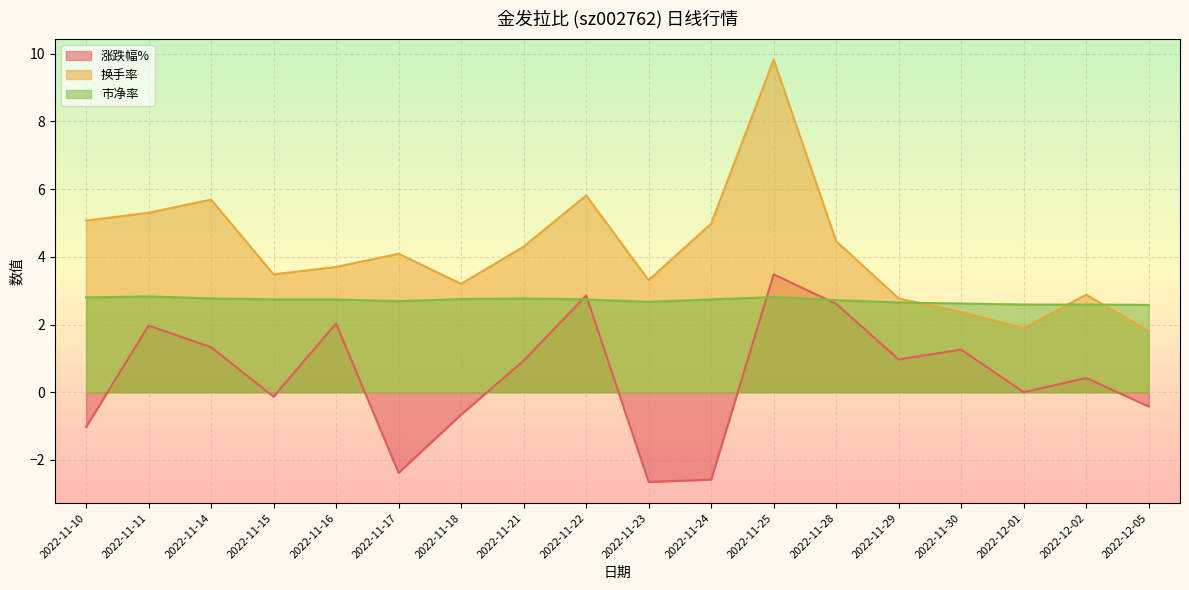

True or false: 涨跌幅% and 市净率 intersect in this chart.

True